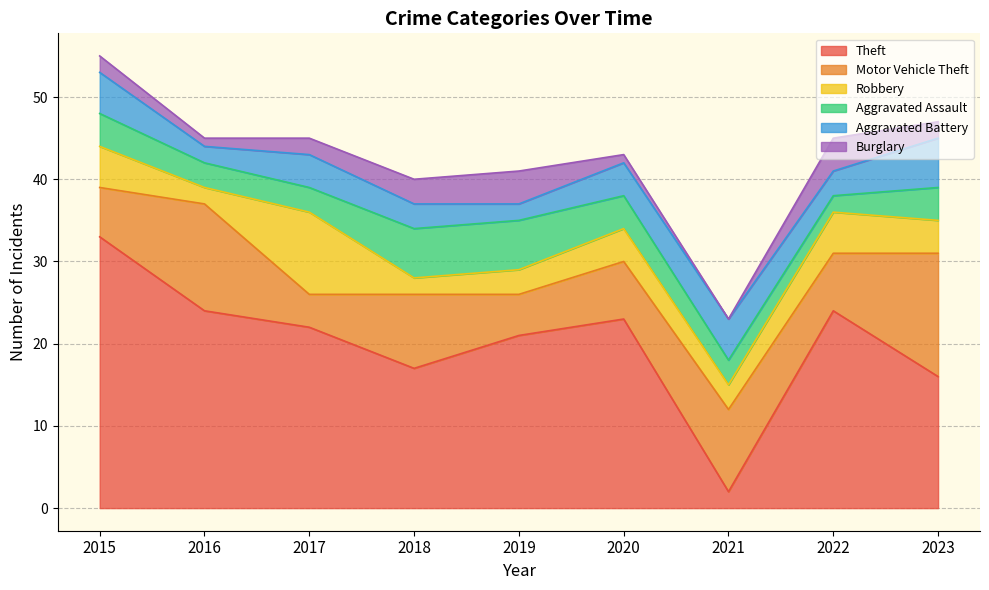

Which category has the highest value across all series?

2015